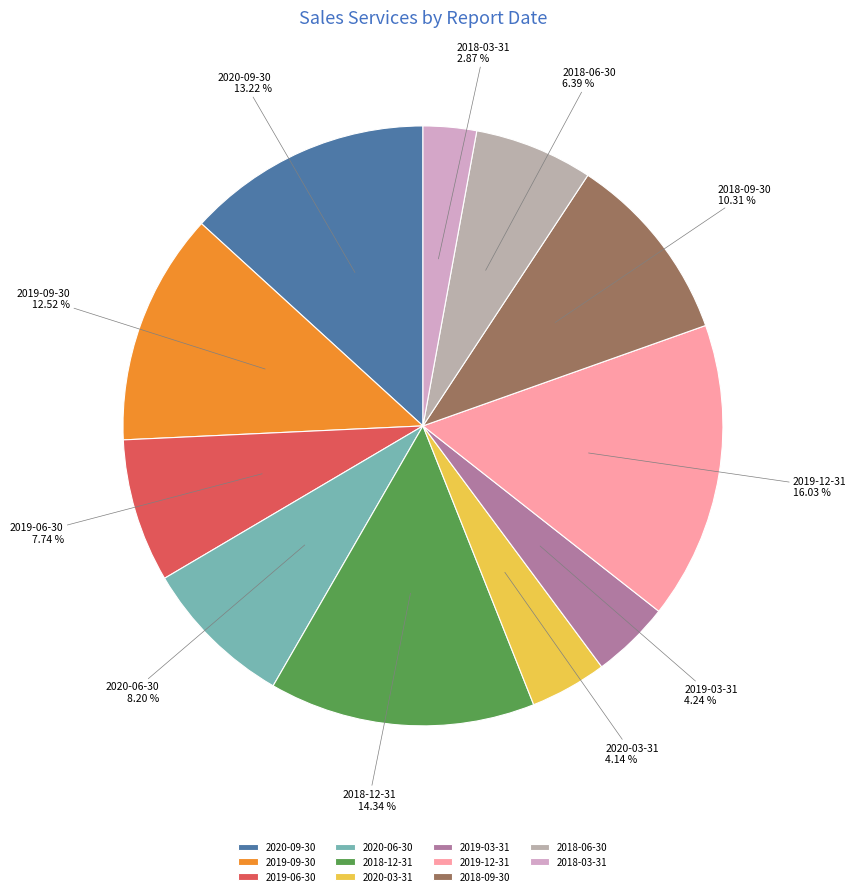

How many segments does this pie chart have?

11